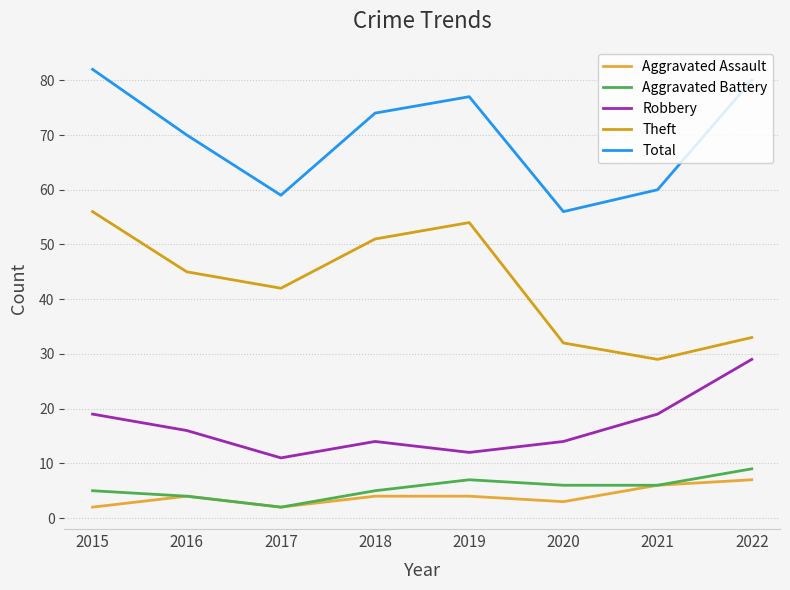

Reading right to left, transcribe all the data shown in this chart.

Aggravated Assault: 2022=7	2021=6	2020=3	2019=4	2018=4	2017=2	2016=4	2015=2
Aggravated Battery: 2022=9	2021=6	2020=6	2019=7	2018=5	2017=2	2016=4	2015=5
Robbery: 2022=29	2021=19	2020=14	2019=12	2018=14	2017=11	2016=16	2015=19
Theft: 2022=33	2021=29	2020=32	2019=54	2018=51	2017=42	2016=45	2015=56
Total: 2022=80	2021=60	2020=56	2019=77	2018=74	2017=59	2016=70	2015=82